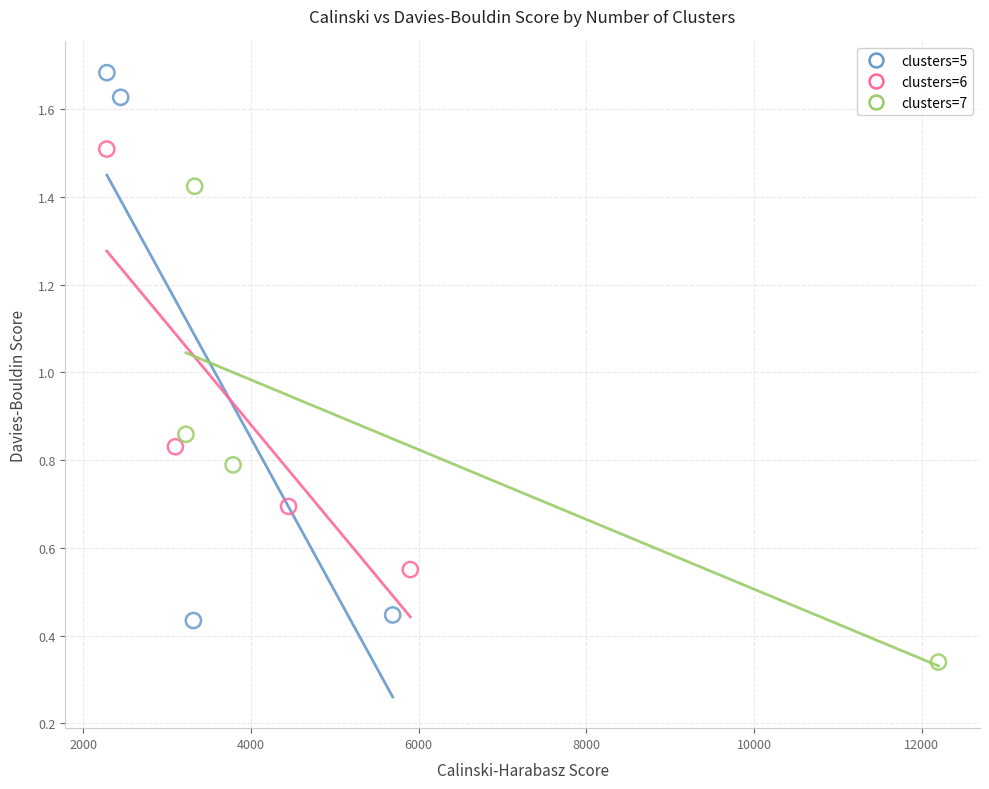

Which series contains the highest Y value?

clusters=5